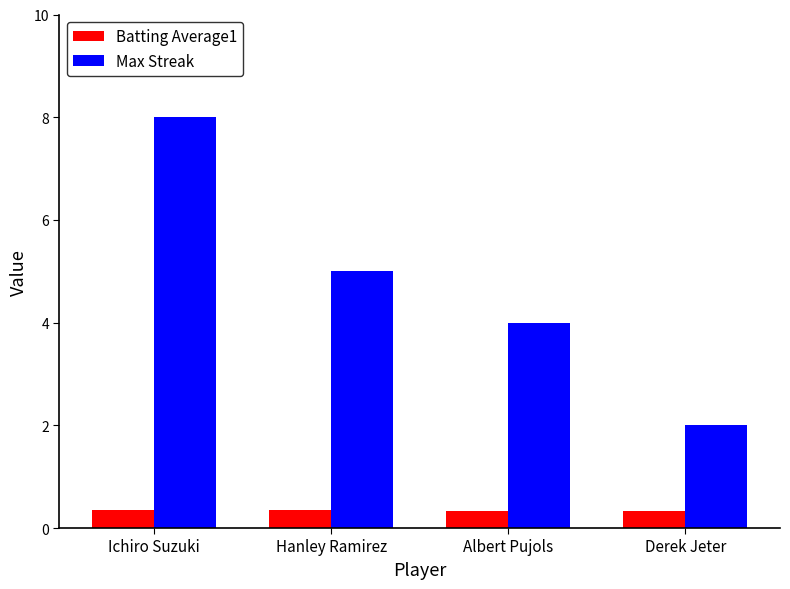

At which label is Max Streak closest to 5?

Hanley Ramirez